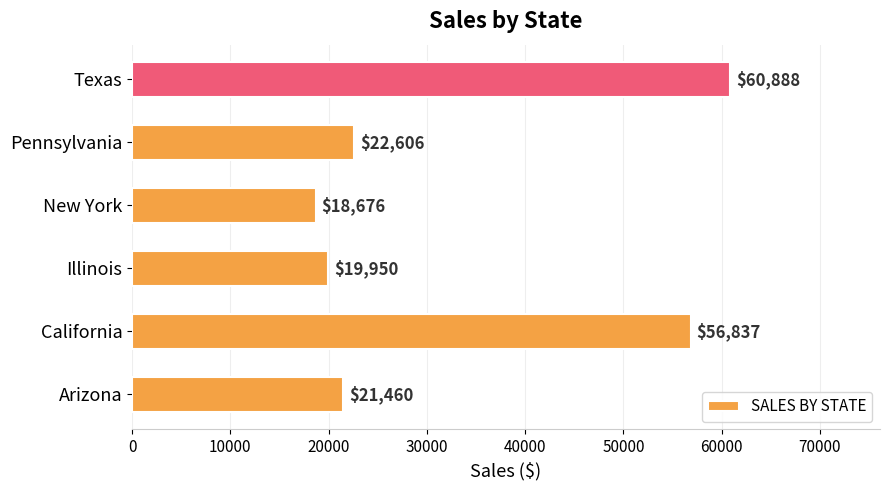

How many values are below 22605?

3